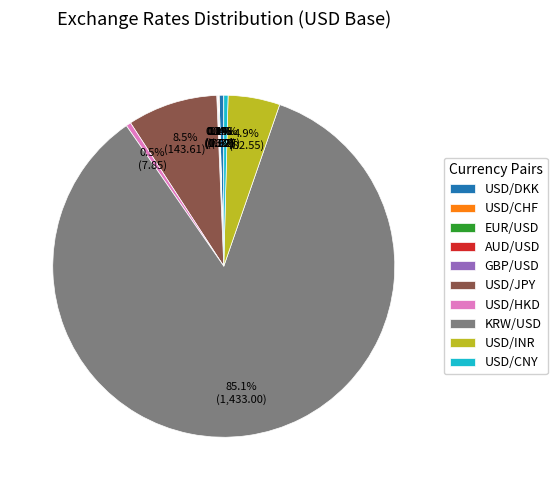

Does any single category account for the majority?

Yes